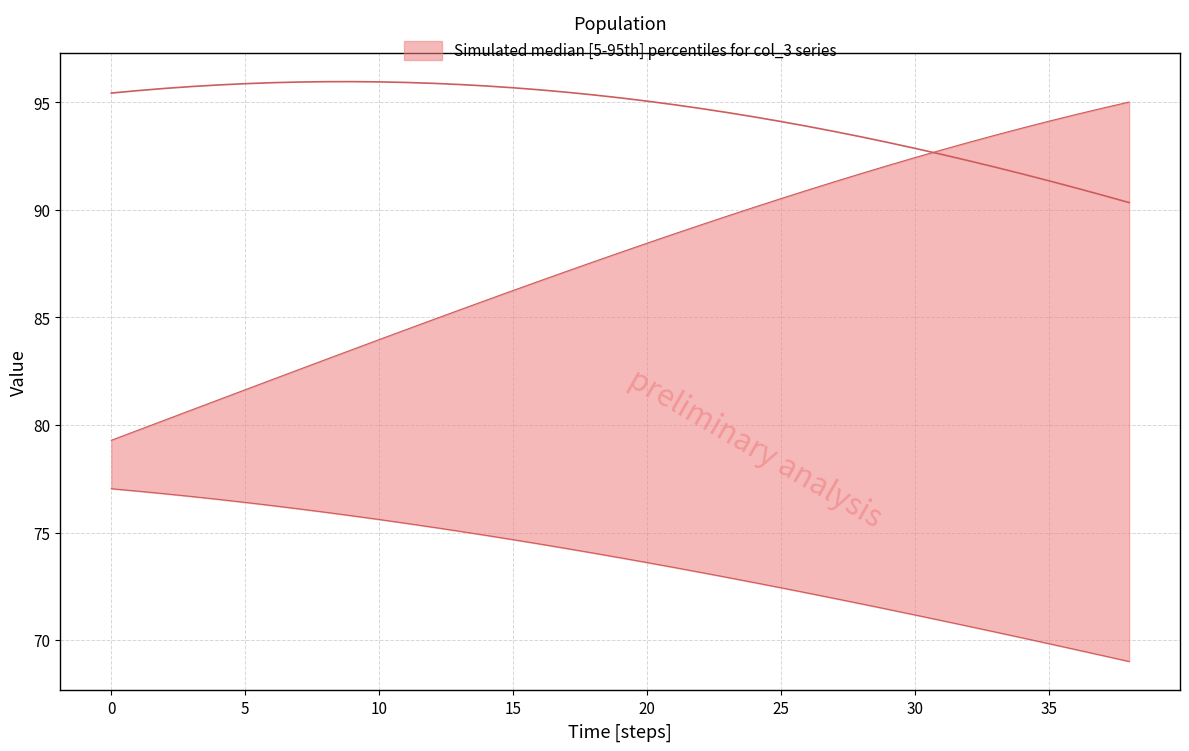

Reading left to right, list all the values displayed in this chart.

upper: 0=79.3	1=79.8	2=80.2	3=80.7	4=81.2	5=81.6	6=82.1	7=82.6	8=83.0	9=83.5	10=84.0	11=84.4	12=84.9	13=85.3	14=85.8	15=86.3	16=86.7	17=87.1	18=87.6	19=88.0	20=88.4	21=88.9	22=89.3	23=89.7	24=90.1	25=90.5	26=90.9	27=91.3	28=91.7	29=92.1	30=92.4	31=92.8	32=93.1	33=93.5	34=93.8	35=94.1	36=94.4	37=94.7	38=95.0
lower: 0=77.0	1=76.9	2=76.8	3=76.7	4=76.5	5=76.4	6=76.3	7=76.1	8=75.9	9=75.8	10=75.6	11=75.4	12=75.2	13=75.1	14=74.9	15=74.7	16=74.5	17=74.3	18=74.0	19=73.8	20=73.6	21=73.4	22=73.2	23=72.9	24=72.7	25=72.4	26=72.2	27=71.9	28=71.7	29=71.4	30=71.2	31=70.9	32=70.6	33=70.4	34=70.1	35=69.8	36=69.6	37=69.3	38=69.0
median: 0=95.4	1=95.5	2=95.6	3=95.7	4=95.8	5=95.9	6=95.9	7=95.9	8=96.0	9=96.0	10=95.9	11=95.9	12=95.9	13=95.8	14=95.8	15=95.7	16=95.6	17=95.5	18=95.3	19=95.2	20=95.1	21=94.9	22=94.7	23=94.5	24=94.3	25=94.1	26=93.9	27=93.6	28=93.4	29=93.1	30=92.9	31=92.6	32=92.3	33=92.0	34=91.7	35=91.4	36=91.0	37=90.7	38=90.3